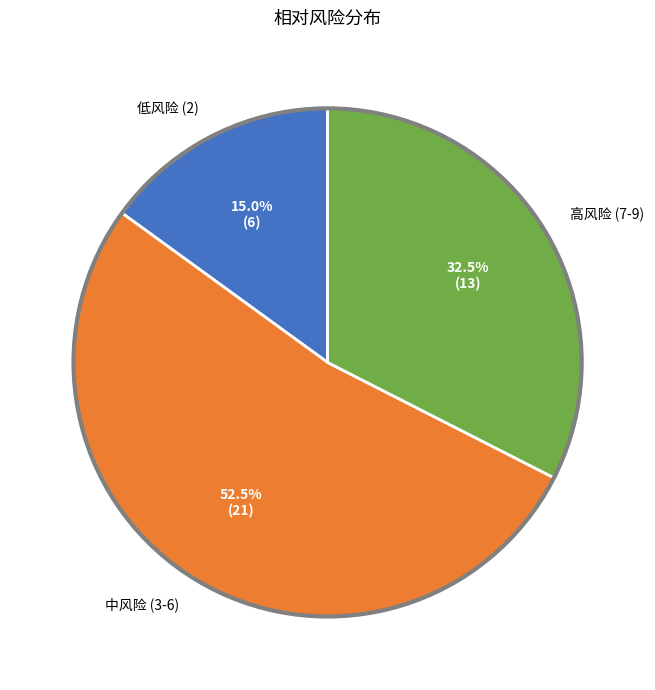

Does any single category account for the majority?

Yes